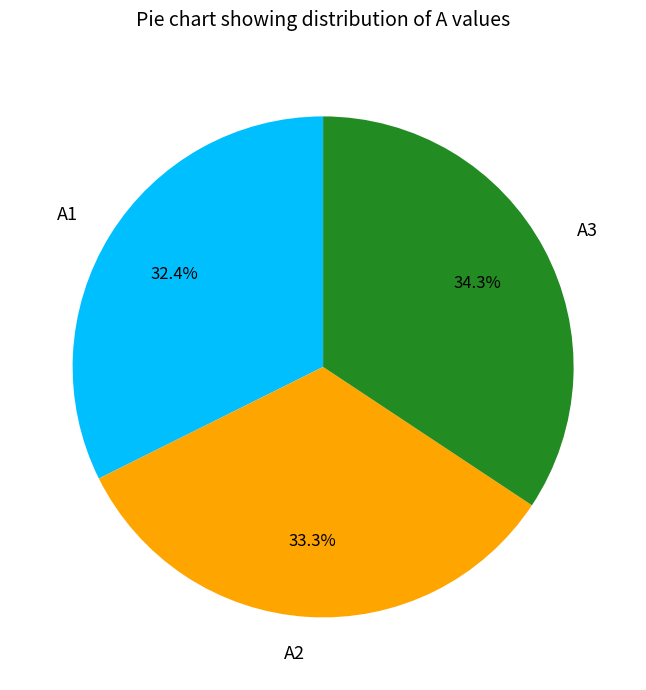

Rank the categories by value from highest to lowest.

A3, A2, A1